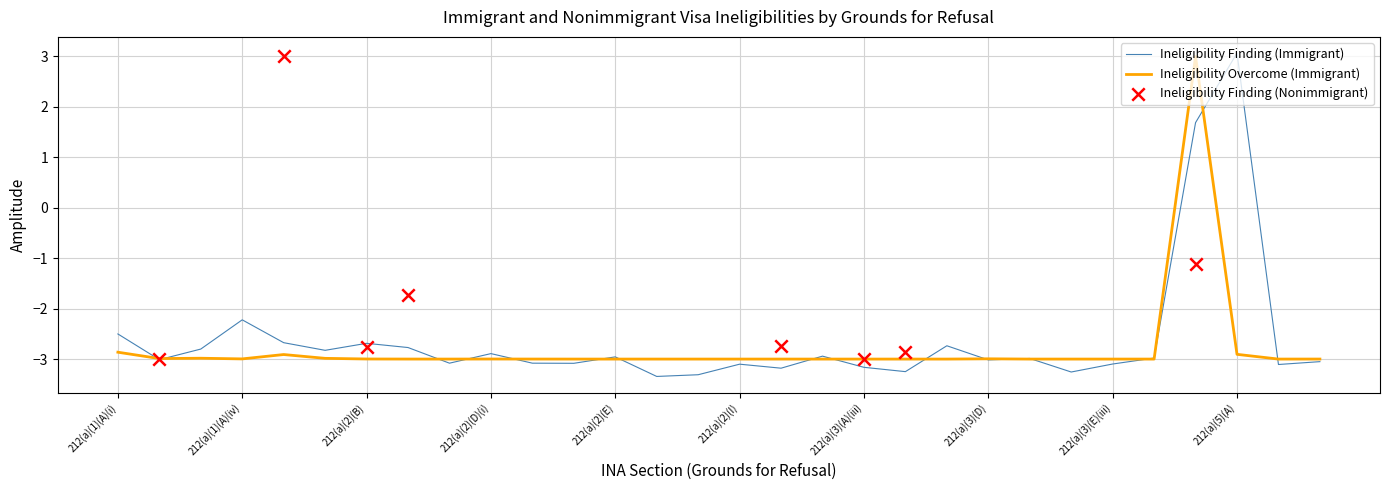

Which series has the largest Y range (max minus min)?

Ineligibility Finding (Immigrant)